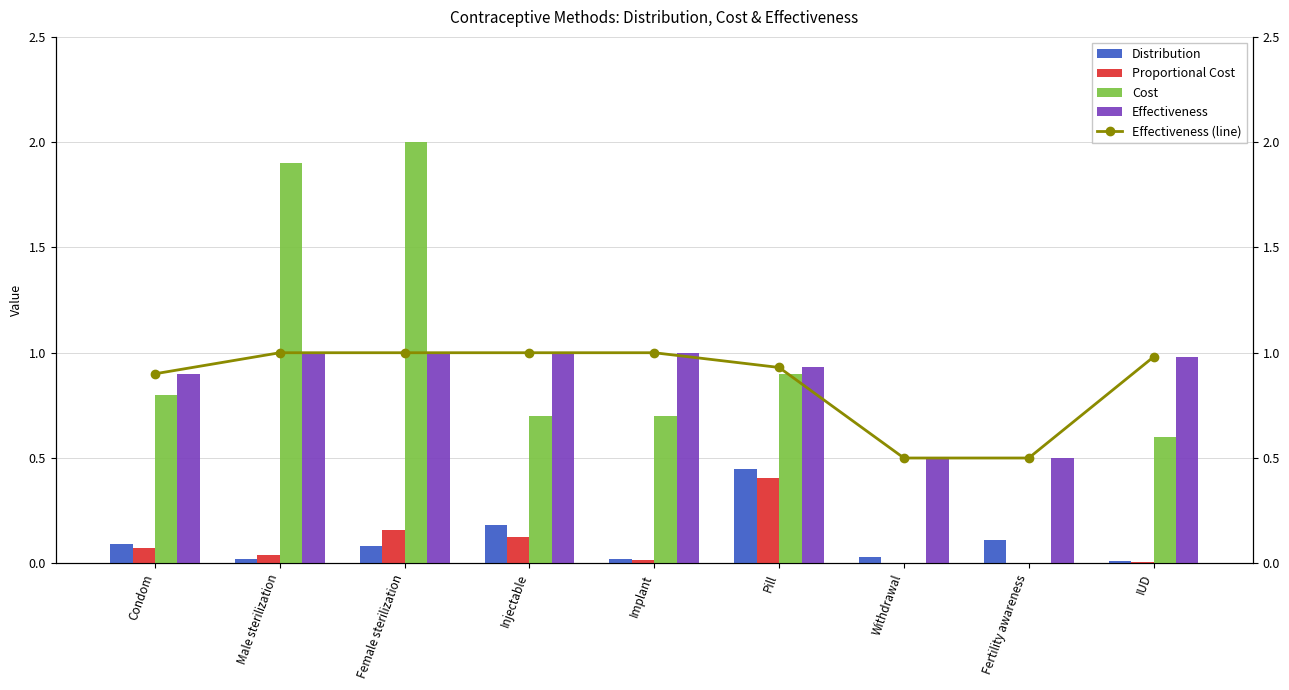

What is the label of the 6th bar from the left?

Pill